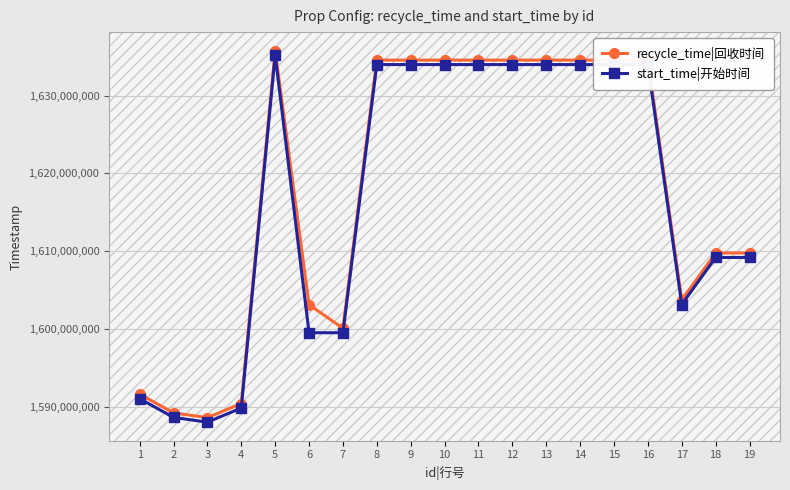

What are all the series names shown in the legend?

recycle_time|回收时间, start_time|开始时间